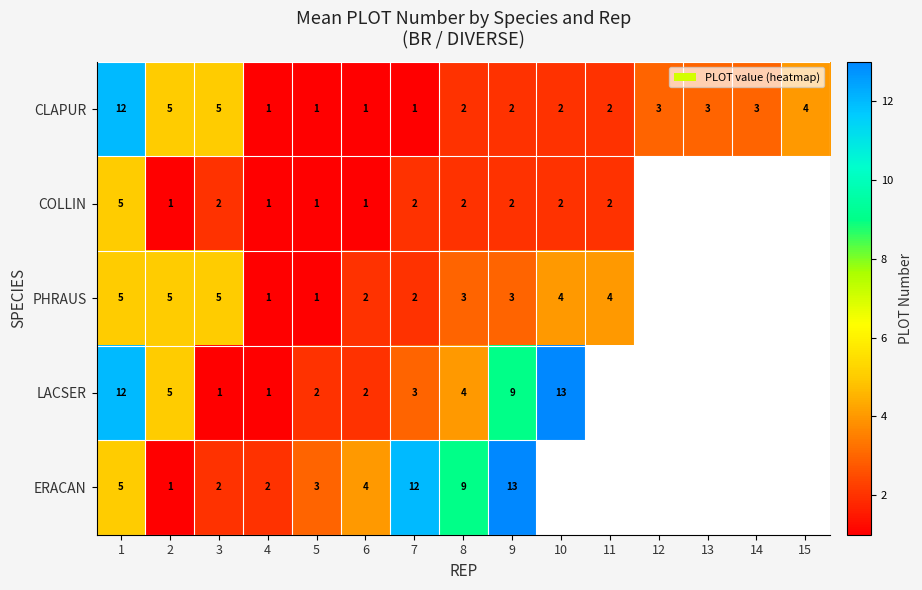

Which series changed the most between 4 and 8?

ERACAN